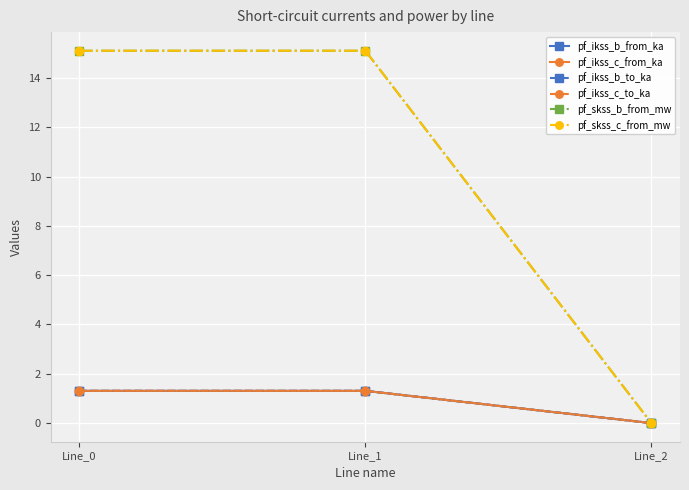

Which category has the lowest value in the pf_ikss_b_from_ka series?

Line_2